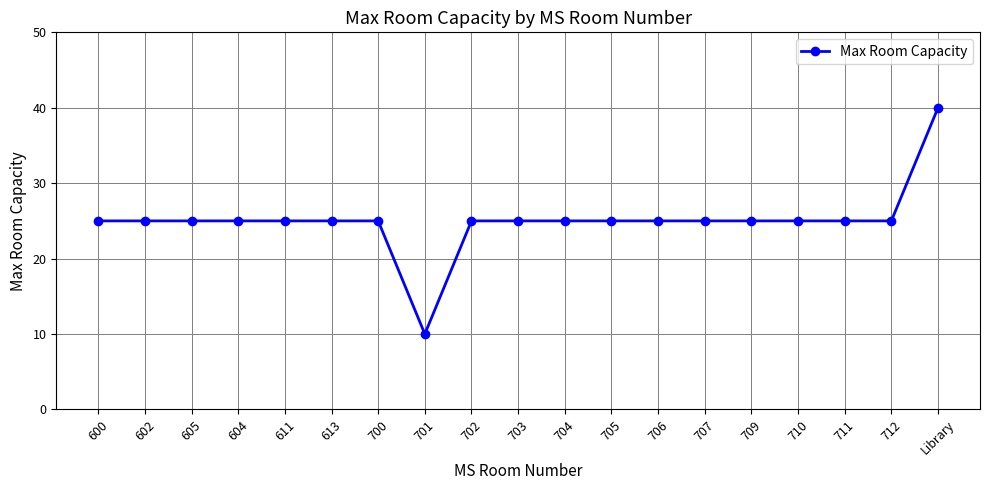

Reading left to right, transcribe all the data shown in this chart.

600=25	602=25	605=25	604=25	611=25	613=25	700=25	701=10	702=25	703=25	704=25	705=25	706=25	707=25	709=25	710=25	711=25	712=25	Library=40